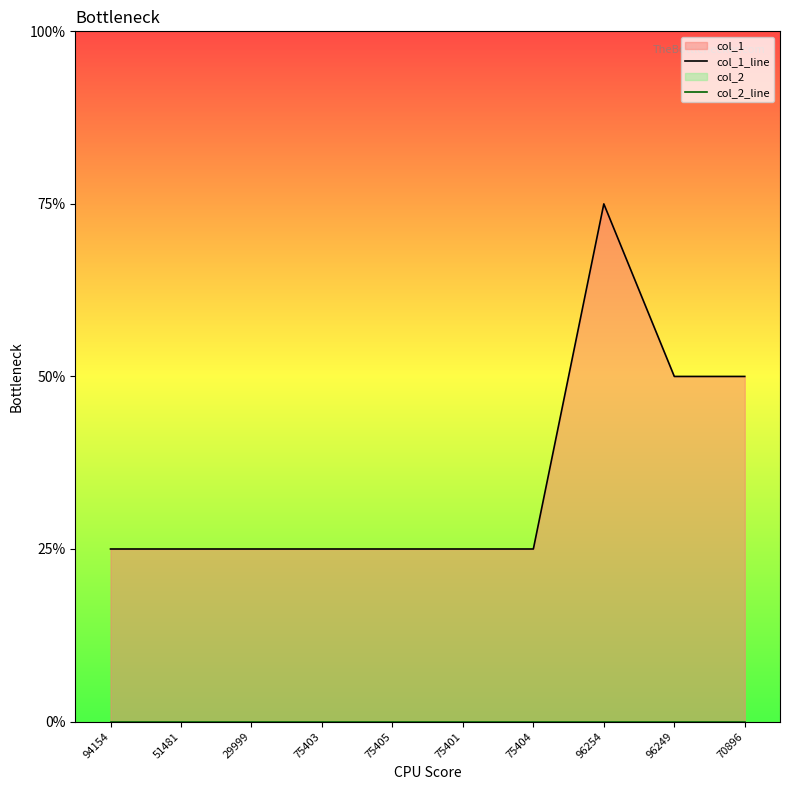

True or false: col_1_line has a value of 0 at 75401.

False